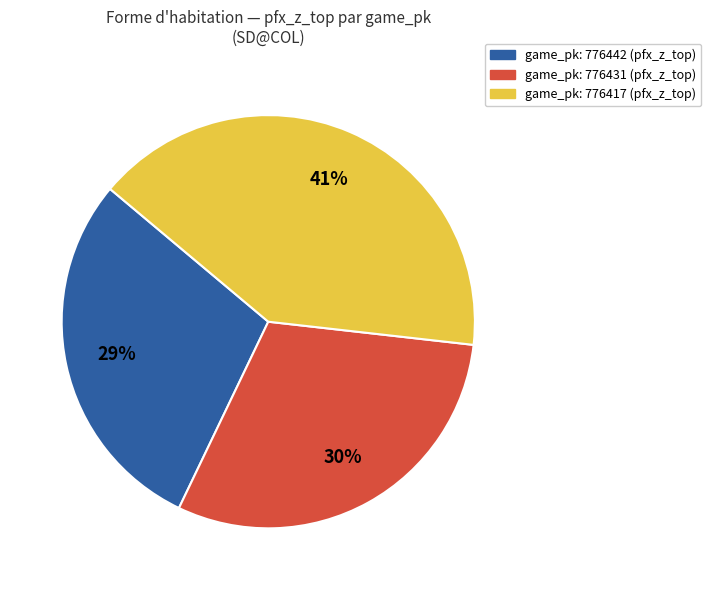

Is there a majority slice in this chart?

No